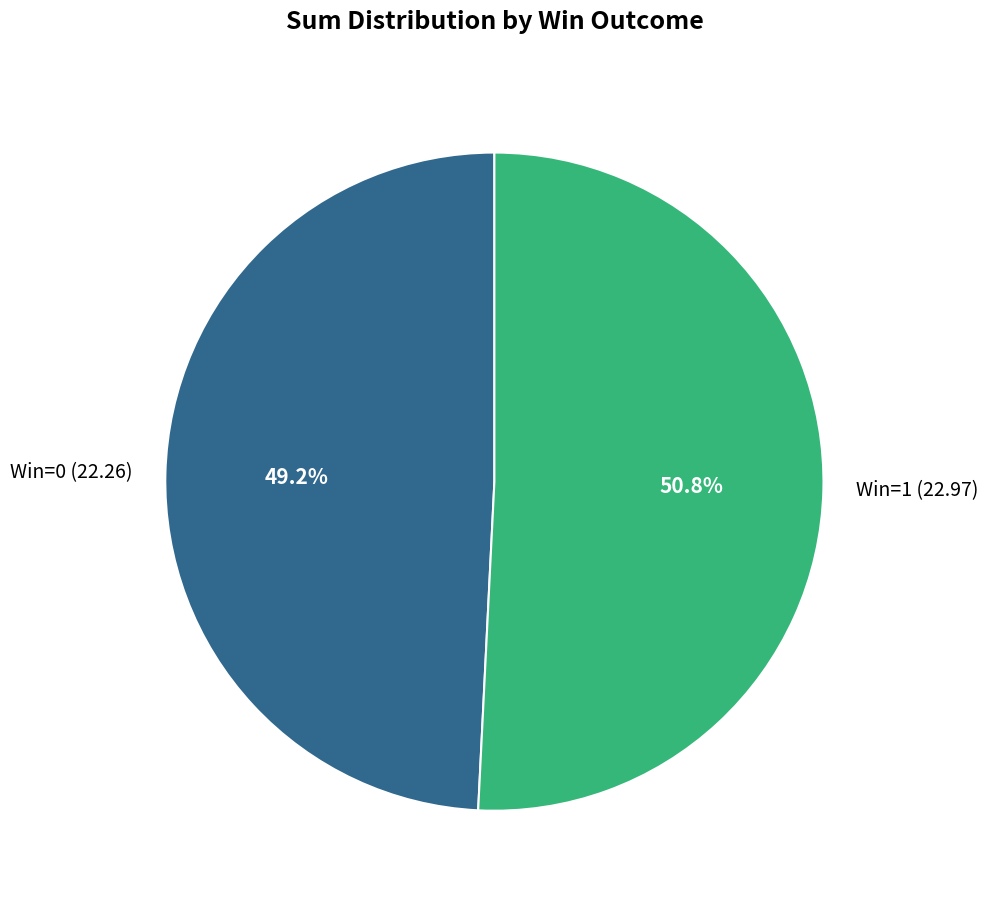

Is the sum of Win=1 (22.97) and Win=0 (22.26) greater than half?

Yes